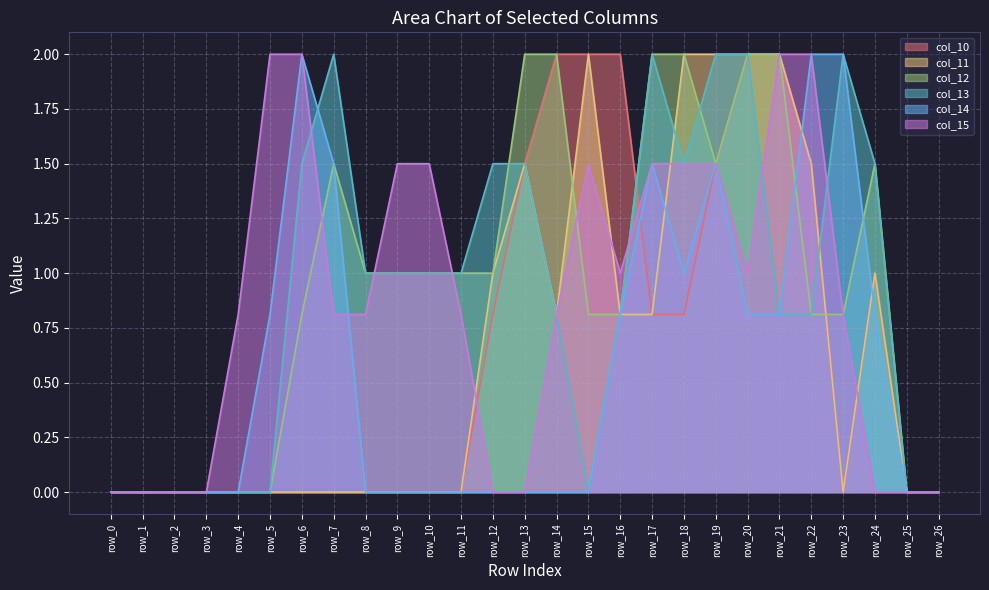

What is the total value across all series at row_17?

8.6